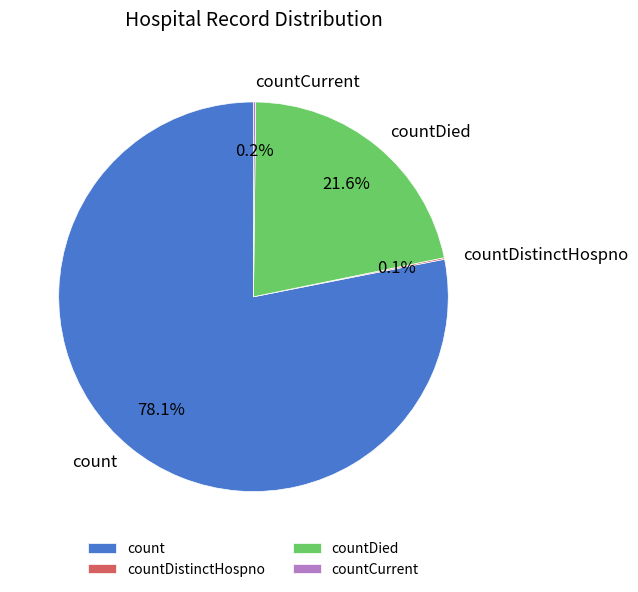

What is the largest slice in the pie chart?

count